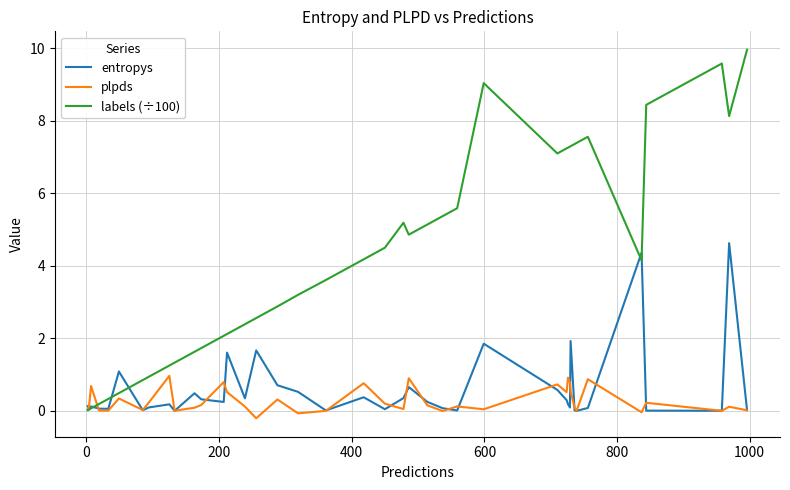

List the series in order of their peak value, highest first.

labels (÷100), entropys, plpds